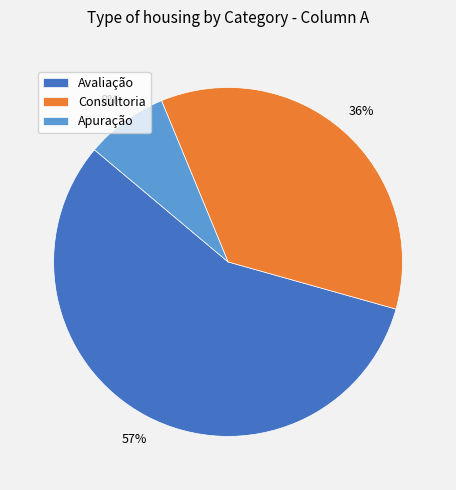

How many slices are in this pie chart?

3